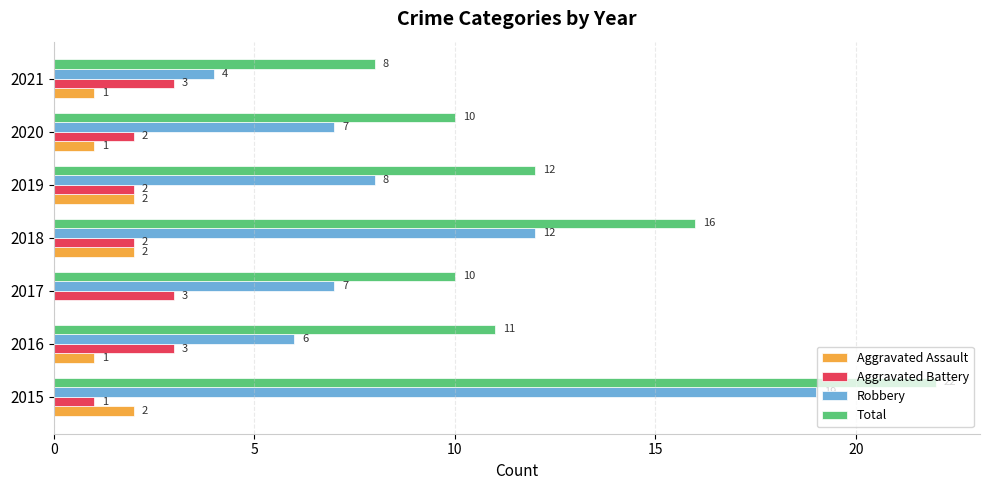

Is the value of Total at 2020 greater than the value of Aggravated Battery at 2021?

Yes